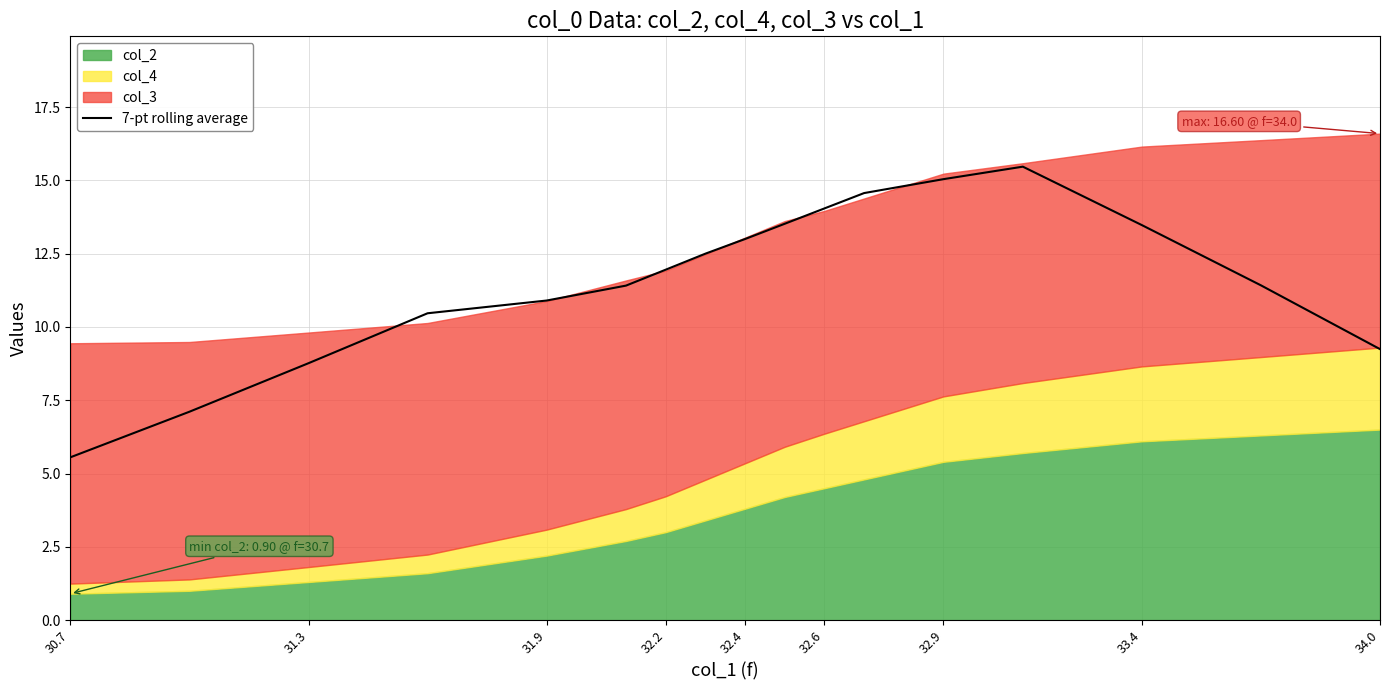

True or false: there are more than 1 points higher than both neighbors.

False